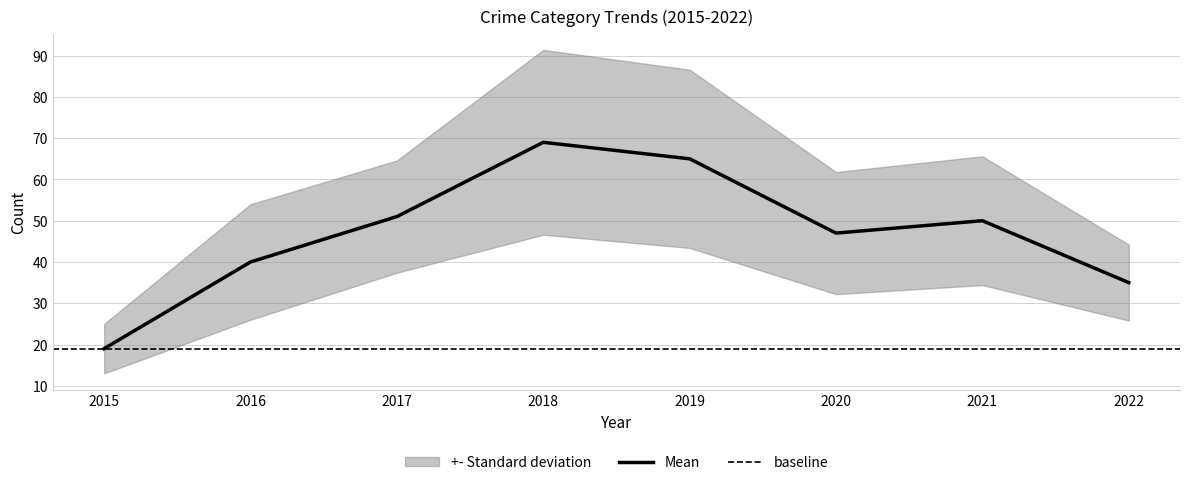

True or false: Total and Criminal Sexual Assault cross at least once.

False